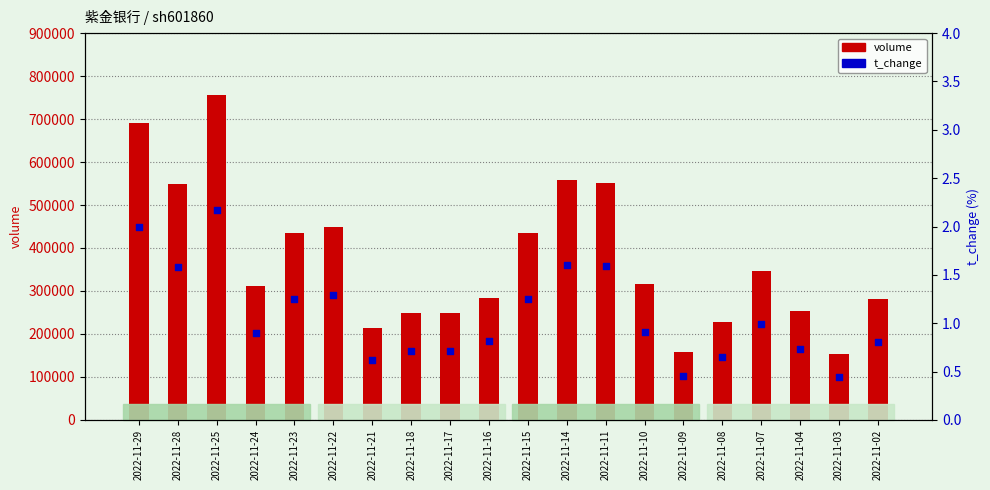

Which series has the largest total across all categories?

volume